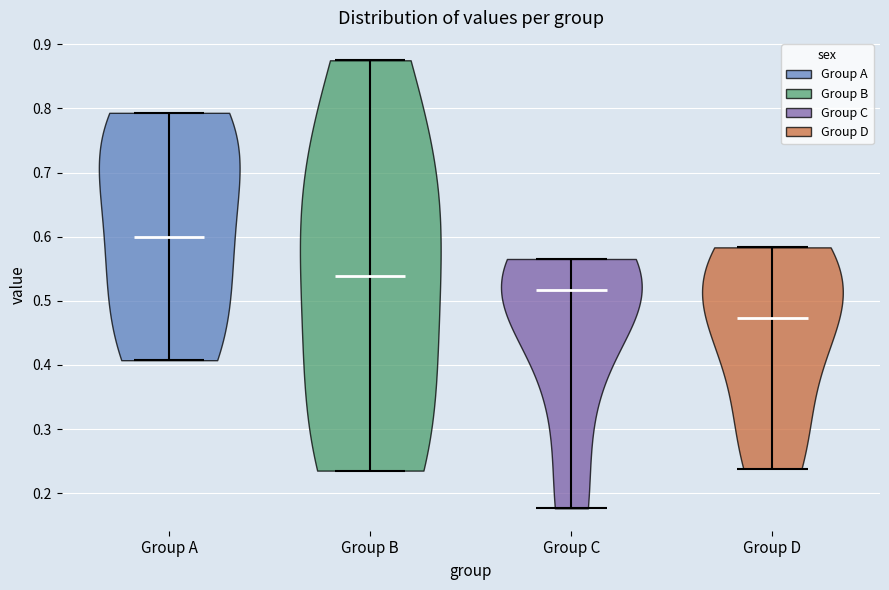

Reading left to right, read every violin against the y-axis: where its median line is, and the lowest and highest points it reaches. The values are not printed on the chart, so give them approximately, as read against the axis.

Group A: median line 0.60, lowest point 0.41, highest point 0.79
Group B: median line 0.54, lowest point 0.24, highest point 0.88
Group C: median line 0.52, lowest point 0.18, highest point 0.57
Group D: median line 0.47, lowest point 0.24, highest point 0.58